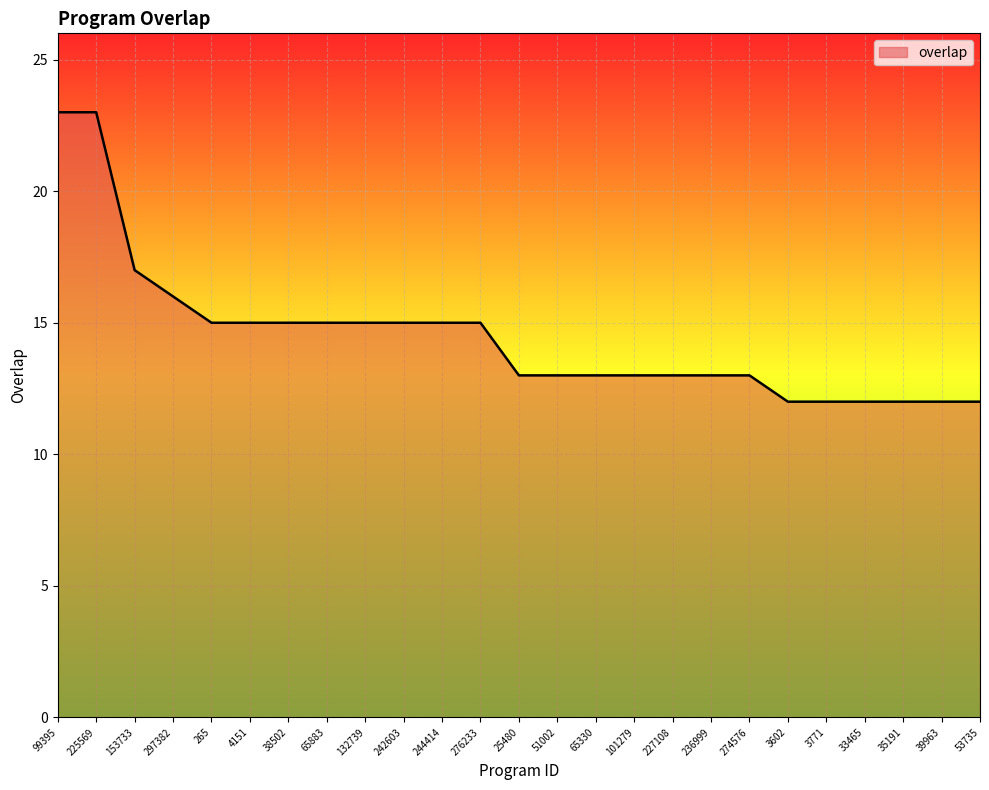

What is the maximum value shown in the chart?

23